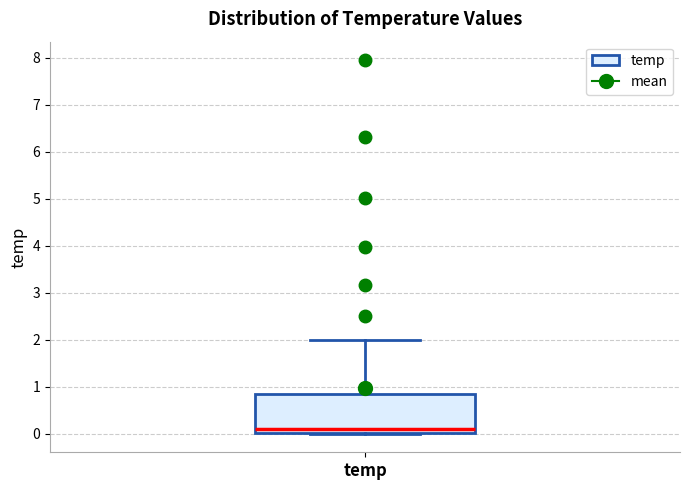

Transcribe this box plot: give where the median line is, the range the box spans, and where the two whiskers end, as read against the y-axis. The values are not printed on the chart, so give them approximately, as read against the axis.

median 0.1, box 0.0 to 0.8, whiskers 0.0 to 2.0